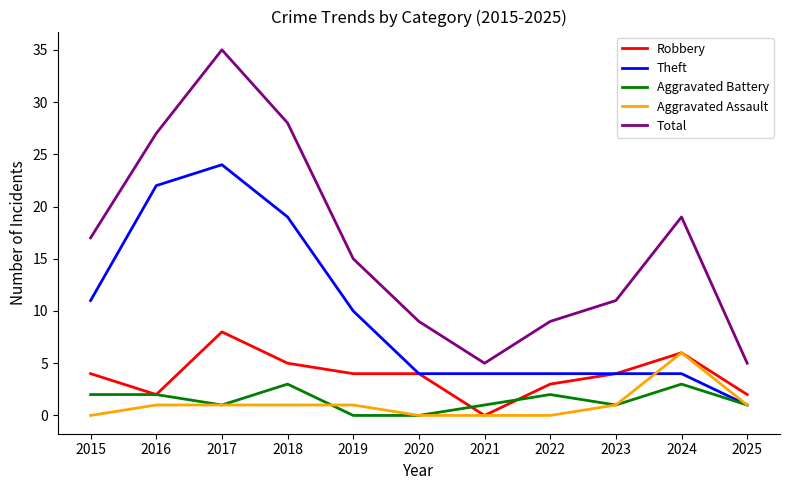

Reading right to left, transcribe all the data shown in this chart.

Robbery: 2025=2	2024=6	2023=4	2022=3	2021=0	2020=4	2019=4	2018=5	2017=8	2016=2	2015=4
Theft: 2025=1	2024=4	2023=4	2022=4	2021=4	2020=4	2019=10	2018=19	2017=24	2016=22	2015=11
Aggravated Battery: 2025=1	2024=3	2023=1	2022=2	2021=1	2020=0	2019=0	2018=3	2017=1	2016=2	2015=2
Aggravated Assault: 2025=1	2024=6	2023=1	2022=0	2021=0	2020=0	2019=1	2018=1	2017=1	2016=1	2015=0
Total: 2025=5	2024=19	2023=11	2022=9	2021=5	2020=9	2019=15	2018=28	2017=35	2016=27	2015=17